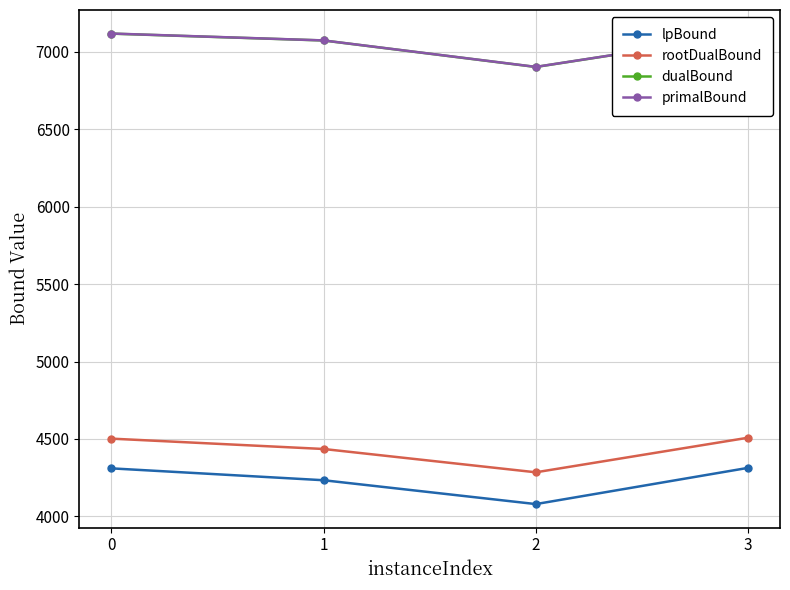

What is the lowest value of the rootDualBound series?

4284.5